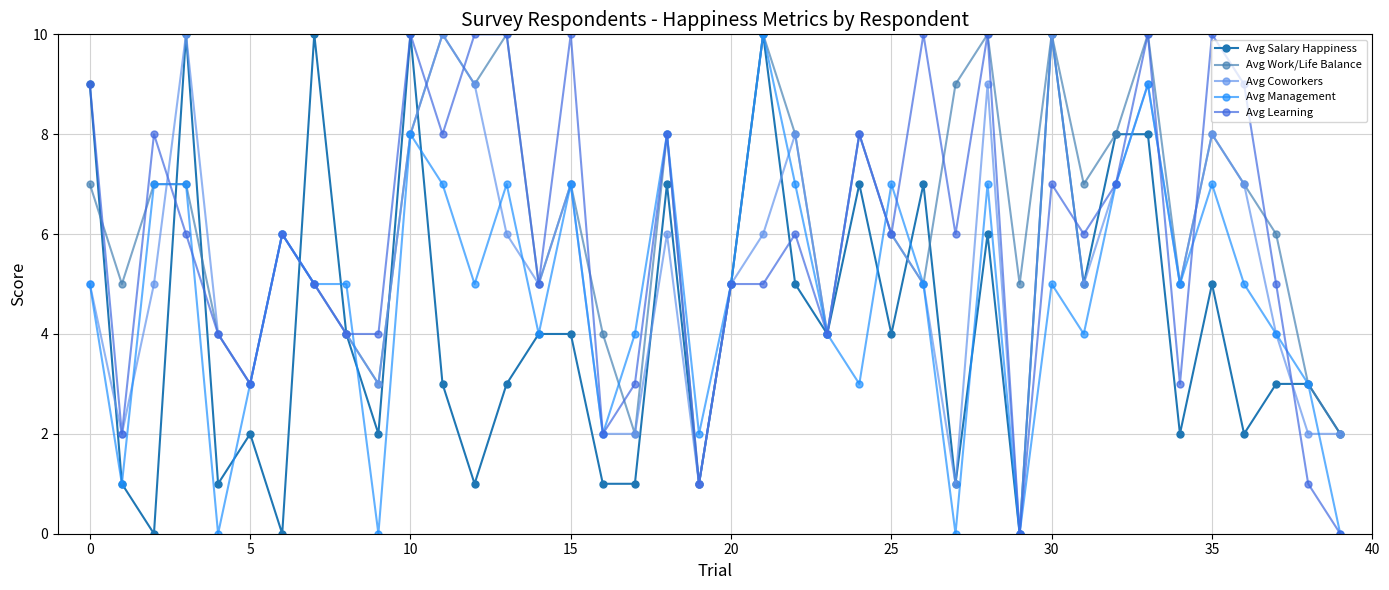

How many series are shown in this chart?

5